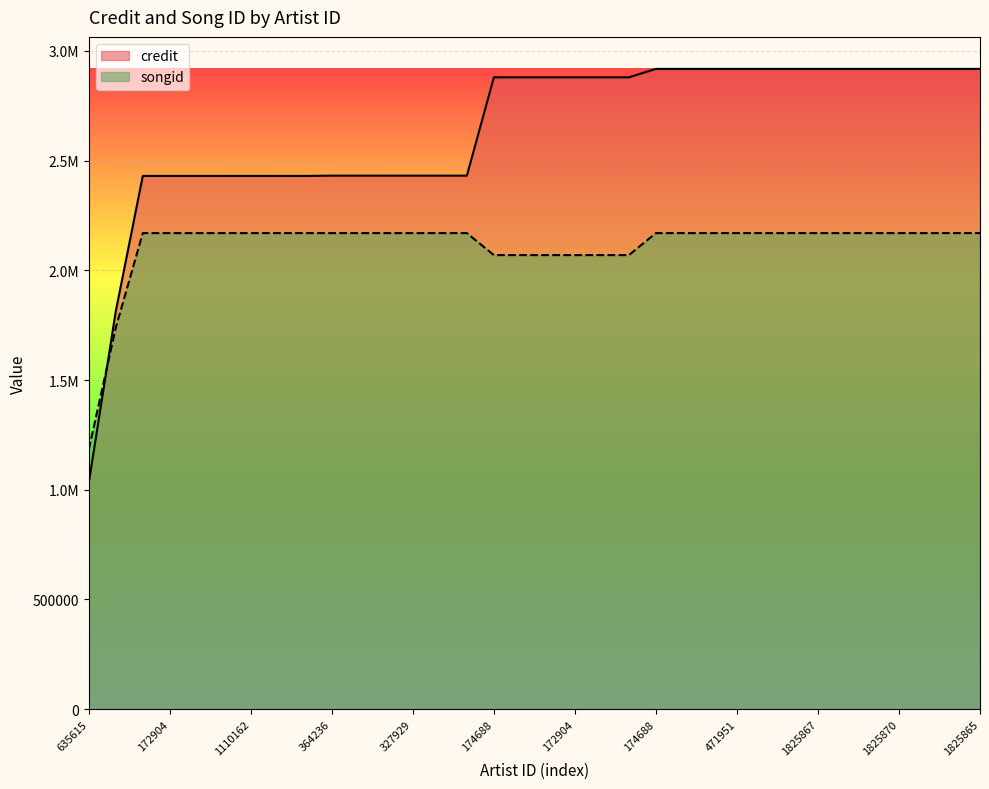

Reading left to right, extract all data points from this chart.

credit: 1031141	1813697	2430196	2430196	2430196	2430196	2430196	2430196	2430196	2431554	2431554	2431554	2431554	2431554	2431554	2879621	2879621	2879621	2879621	2879621	2879621	2918032	2918032	2918032	2918032	2918032	2918032	2918032	2918032	2918032	2918032	2918032	2918032	2918032
songid: 1183660	1738657	2169683	2169683	2169683	2169683	2169683	2169683	2169683	2169669	2169669	2169669	2169669	2169669	2169669	2069425	2069425	2069425	2069425	2069425	2069425	2169687	2169687	2169687	2169687	2169687	2169687	2169687	2169687	2169687	2169687	2169687	2169687	2169687